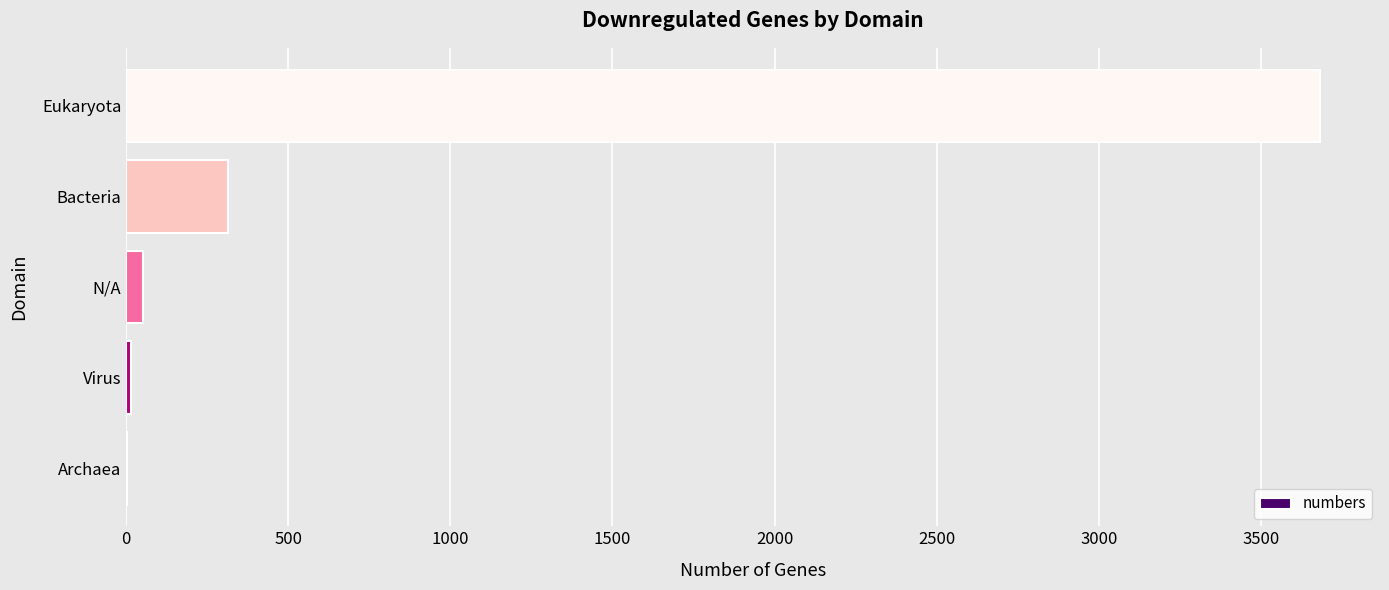

Is it true that the value at Eukaryota is 3683?

True